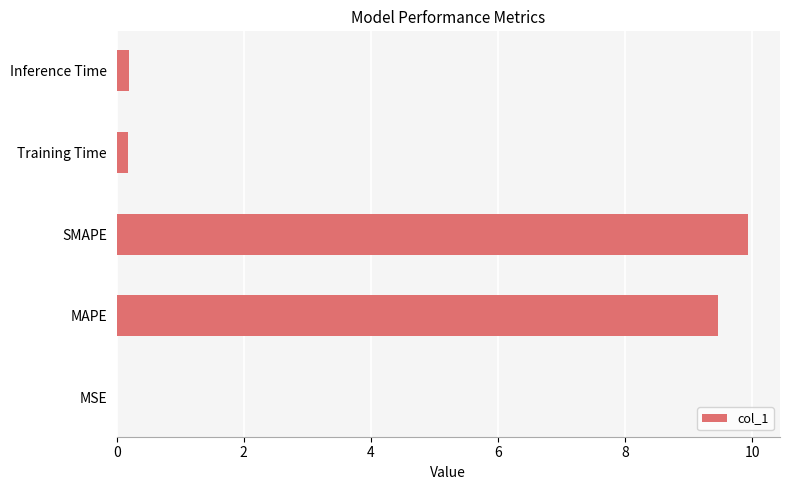

The chart shows a value of 9.9 at SMAPE. True or false?

True